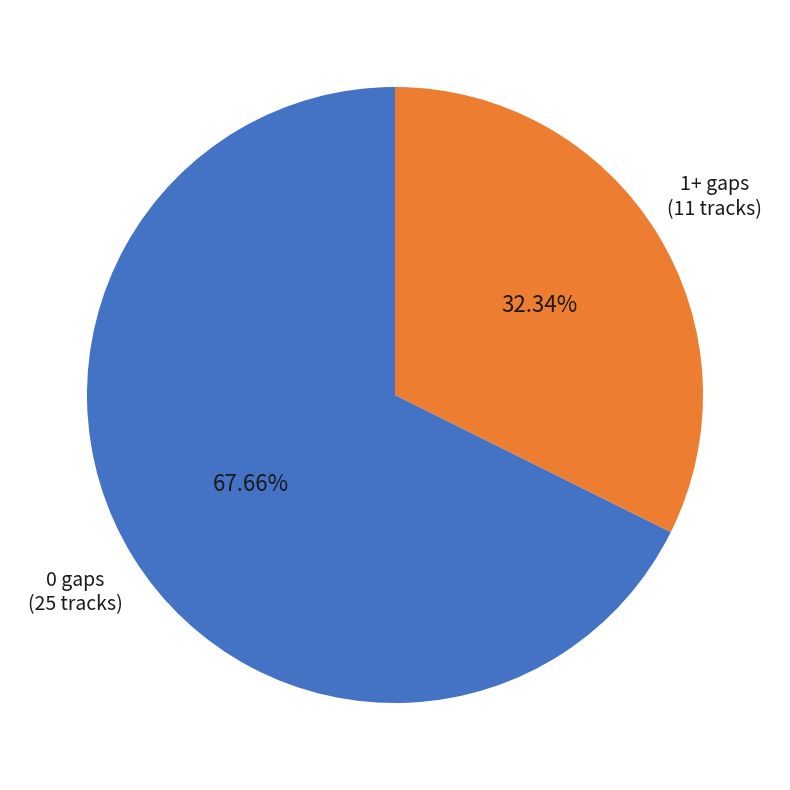

Is there any slice that represents more than half of the pie?

Yes